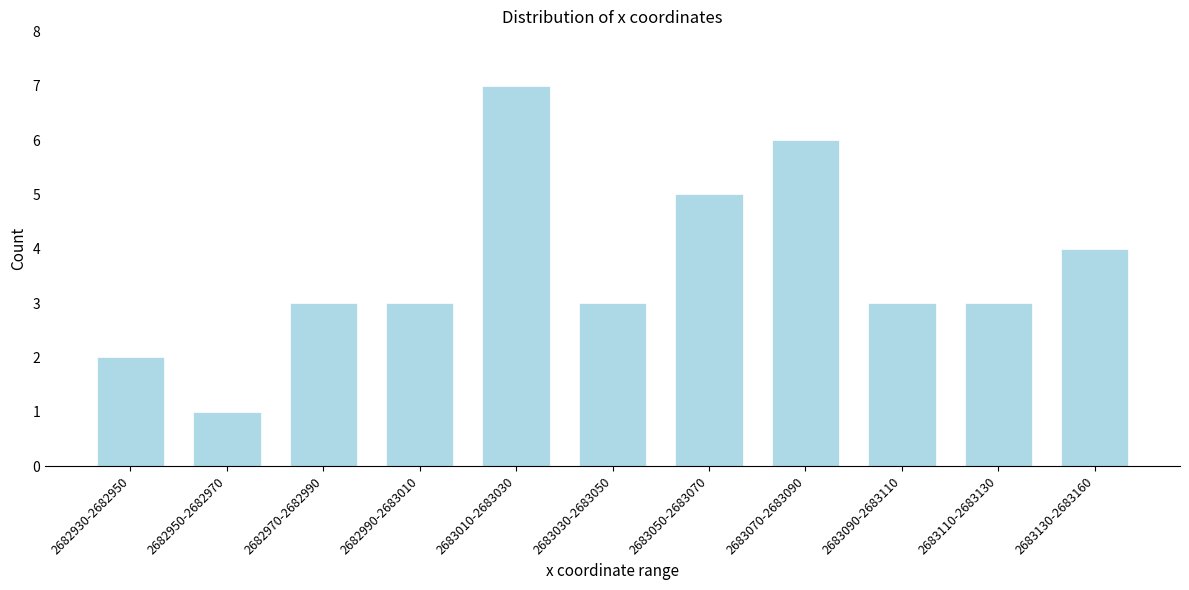

Reading right to left, list all the values displayed in this chart.

4	3	3	6	5	3	7	3	3	1	2